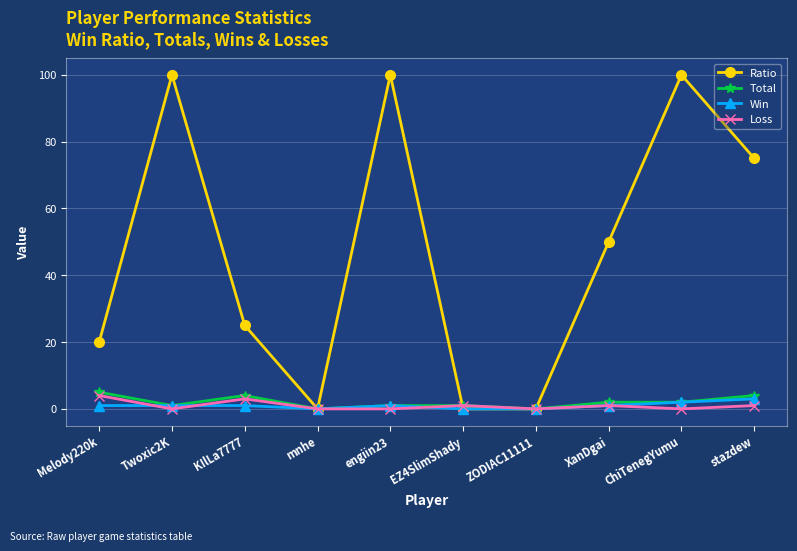

What is the value of the Loss point at the 8th from the left?

1